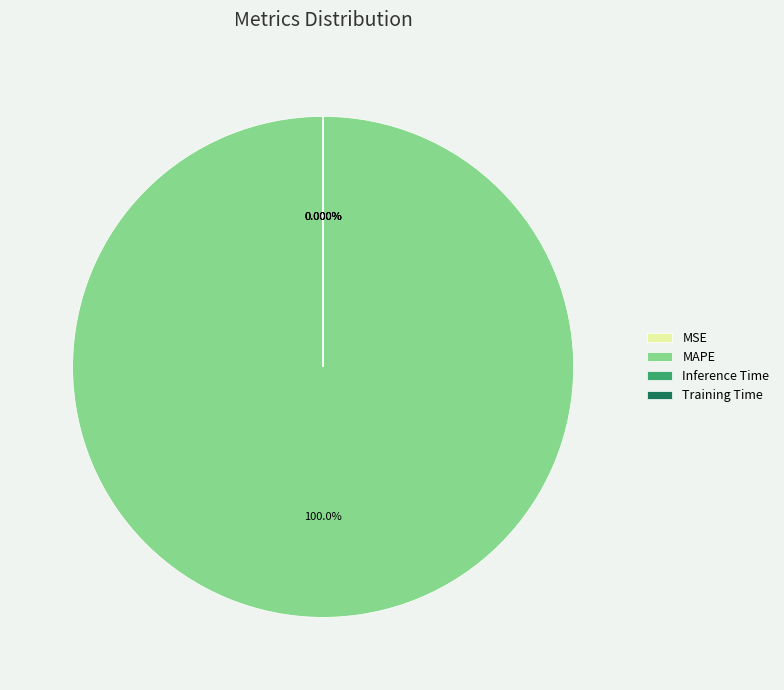

To the nearest percent, what is the average slice percentage?

25%